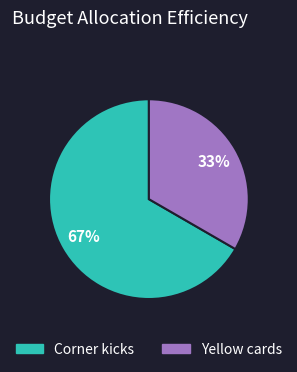

Which category has the smallest portion of the pie?

Yellow cards